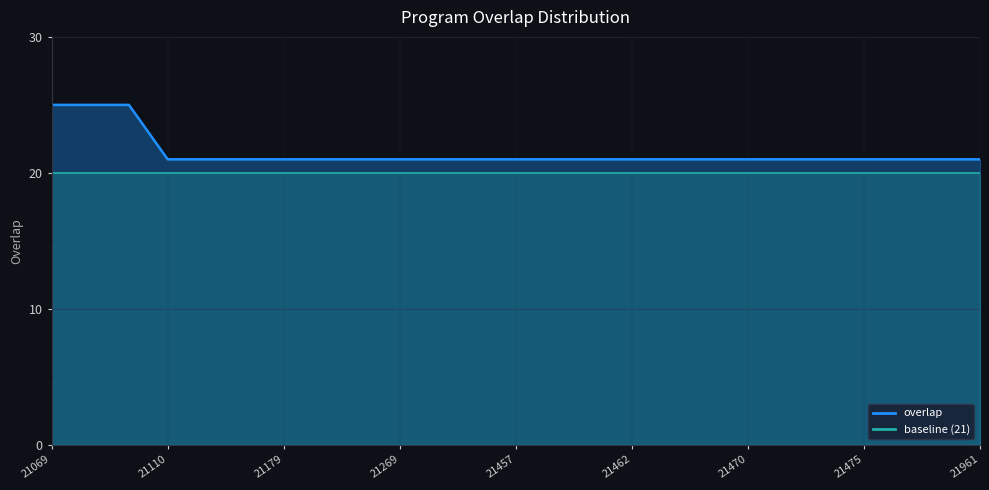

What is the sum of all values?

537